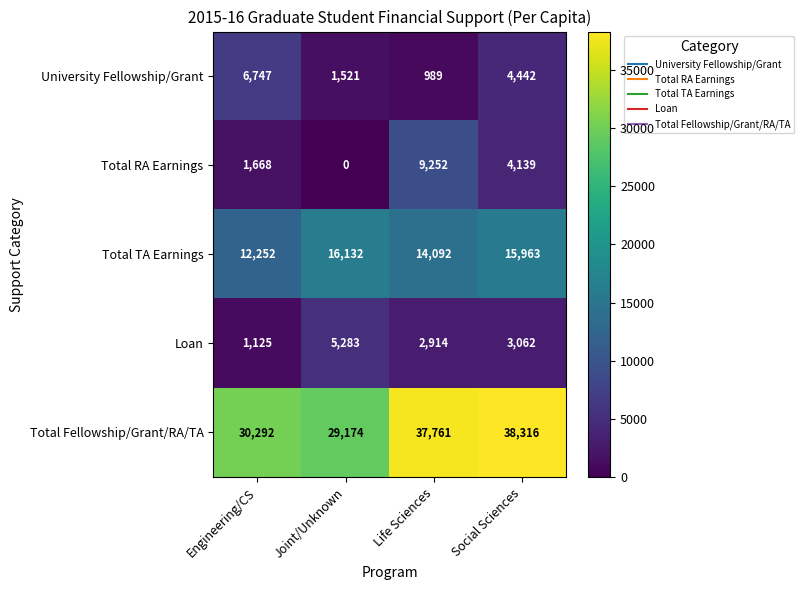

Rank the series at Life Sciences from lowest to highest value.

University Fellowship/Grant, Loan, Total RA Earnings, Total TA Earnings, Total Fellowship/Grant/RA/TA